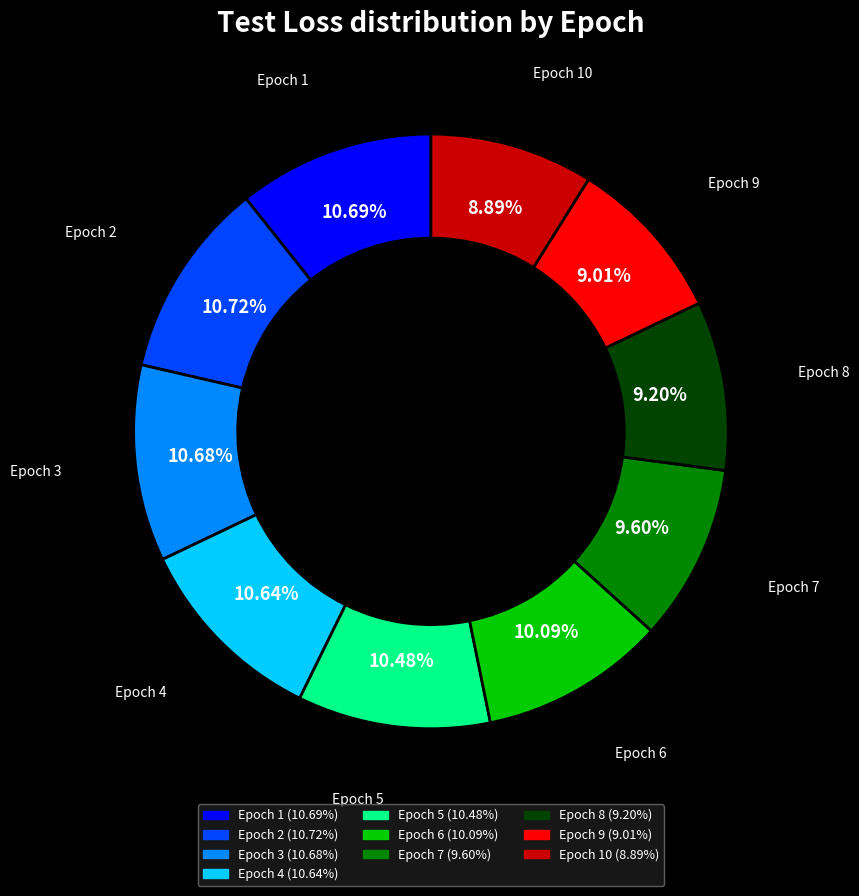

To the nearest percent, what is the average slice percentage?

10%